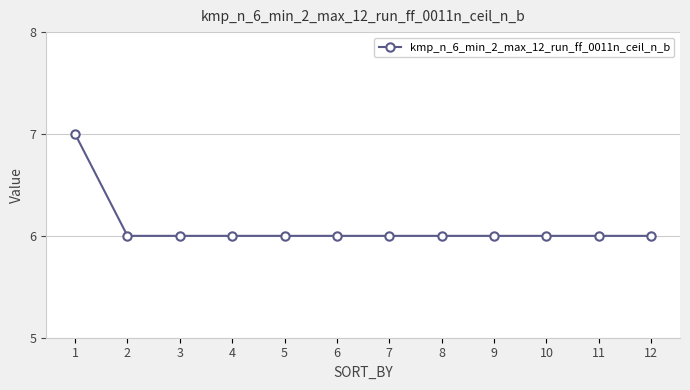

How many lines are shown in the chart?

1